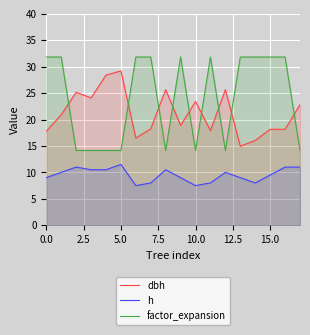

How many data points does each series have?

18